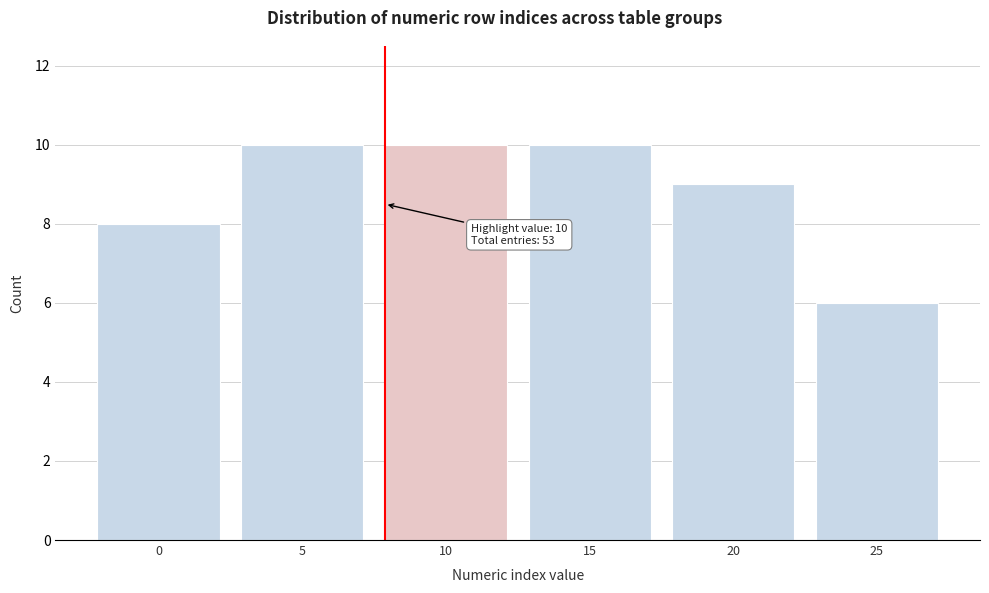

Reading left to right, what are all the values shown in this chart?

0=8	5=10	10=10	15=10	20=9	25=6